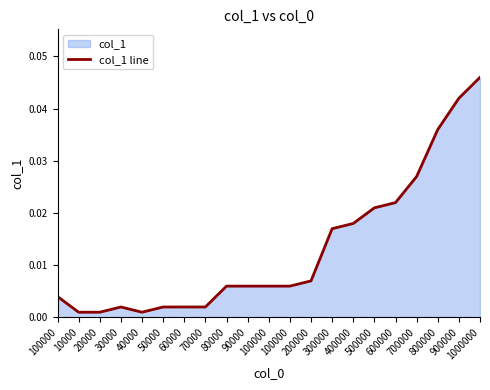

How many categories are shown in the chart?

21